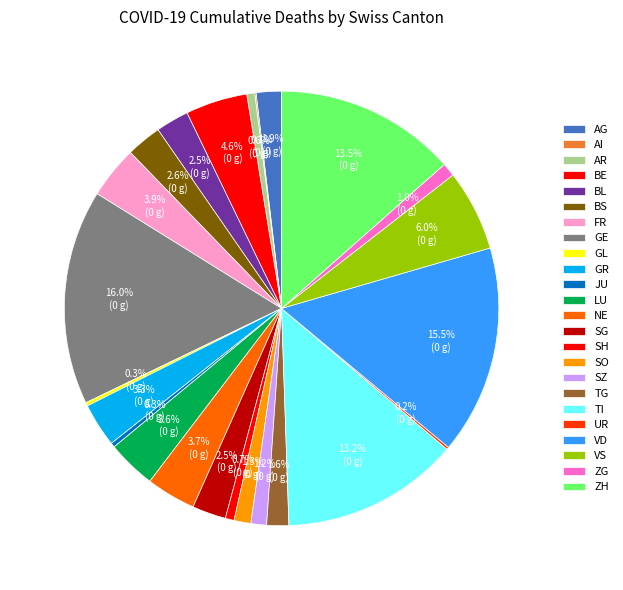

Is there any slice that represents more than half of the pie?

No